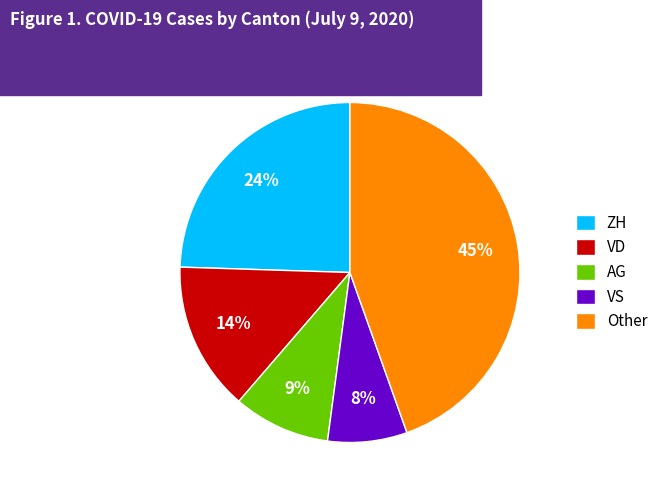

How many slices are in this pie chart?

5